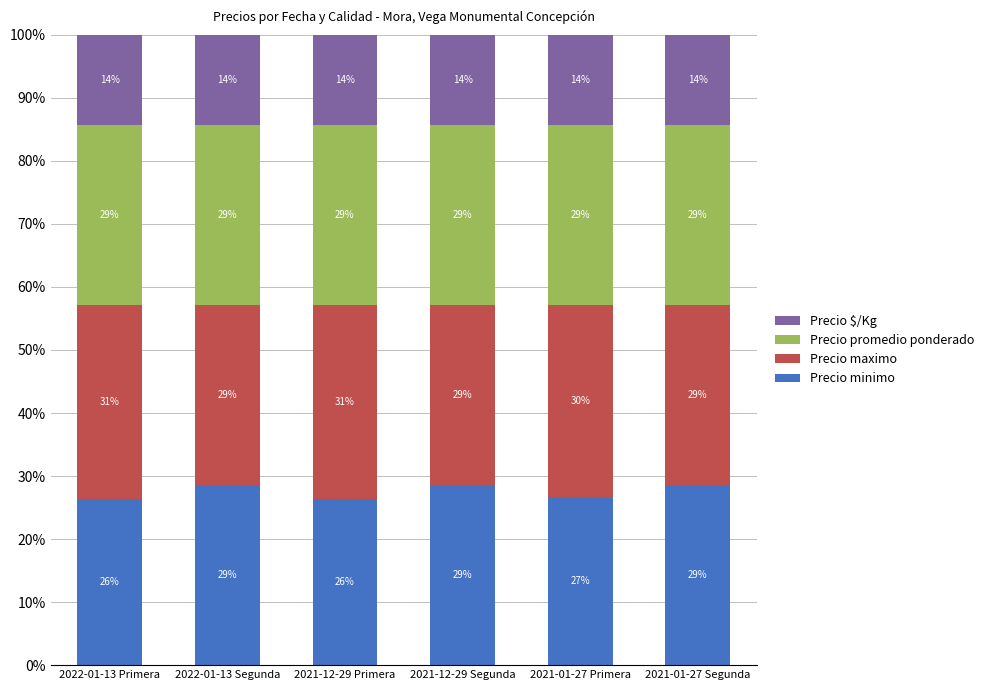

The value of Precio $/Kg at 2022-01-13 Segunda is 22.7. True or false?

False